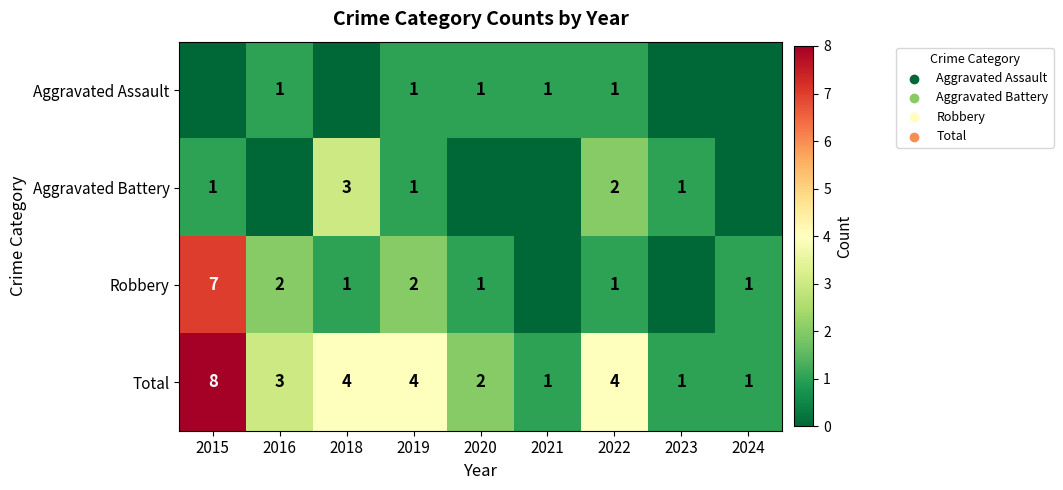

The Robbery series shows 2 at 2019. True or false?

True